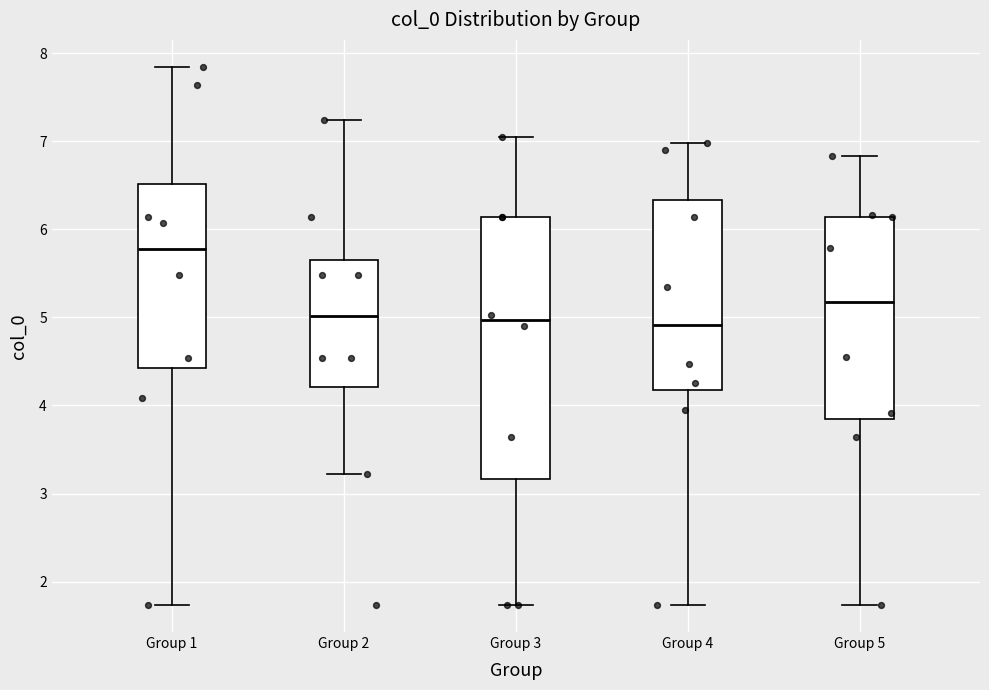

Comparing the boxes themselves (not the whiskers), which one is the tallest?

Group 3